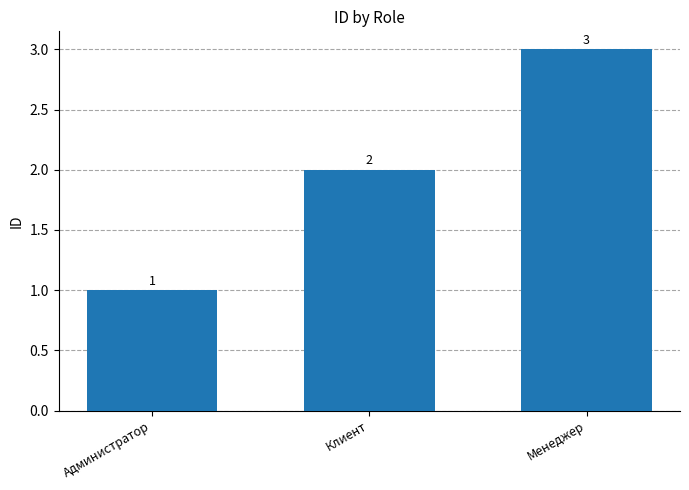

Which has a higher value, Администратор or Менеджер?

Менеджер